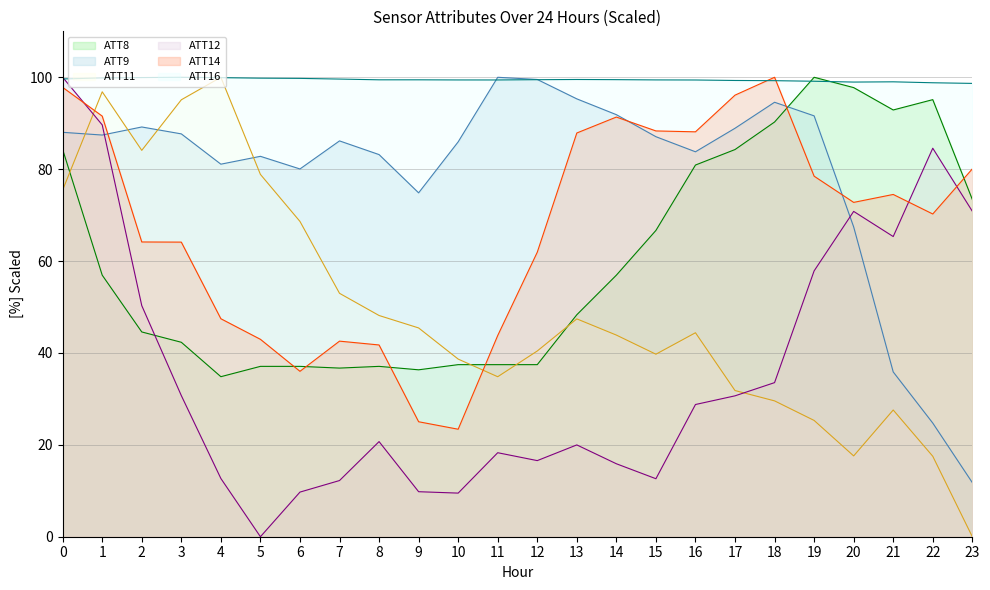

The ATT8 series shows 37.5 at 10. True or false?

True